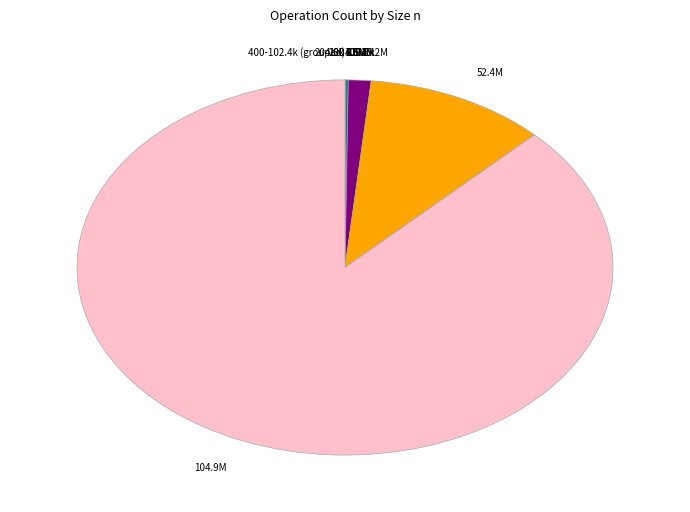

Is there any slice that represents more than half of the pie?

Yes